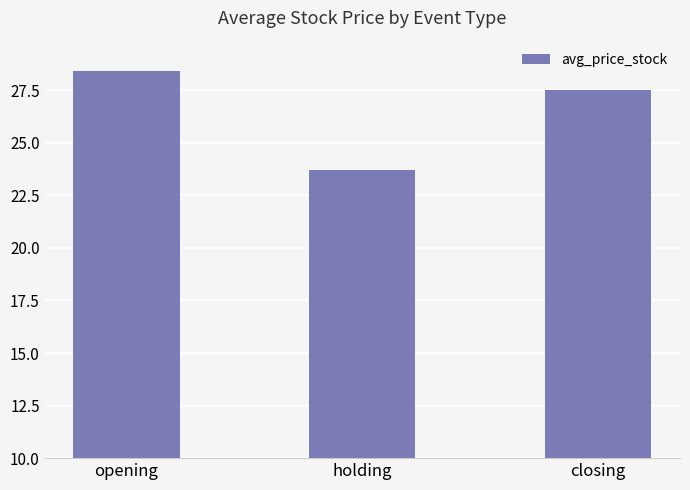

What is the sum of the values at opening and holding?

52.2